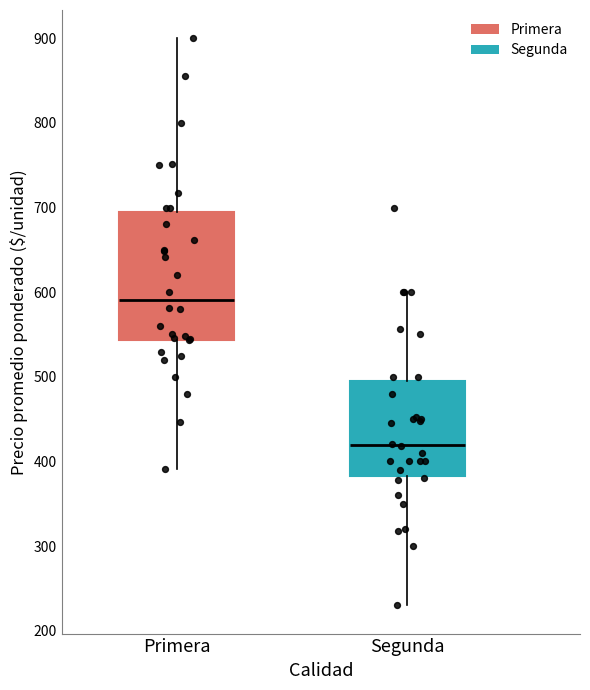

Reading left to right, read every box against the y-axis: the position of its median line, the range the box covers, and the ends of its whiskers. The values are not printed on the chart, so give them approximately, as read against the axis.

Primera: median 590, box 540 to 700, whiskers 390 to 900
Segunda: median 420, box 380 to 500, whiskers 230 to 600